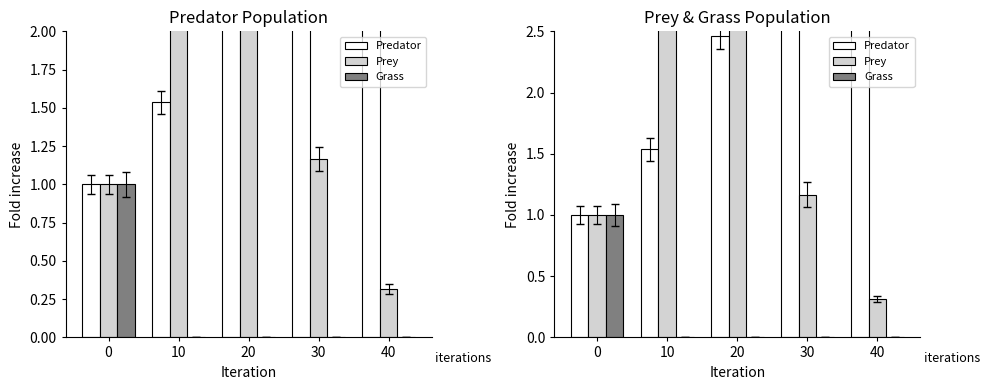

Which category has the highest value in the Prey series?

20